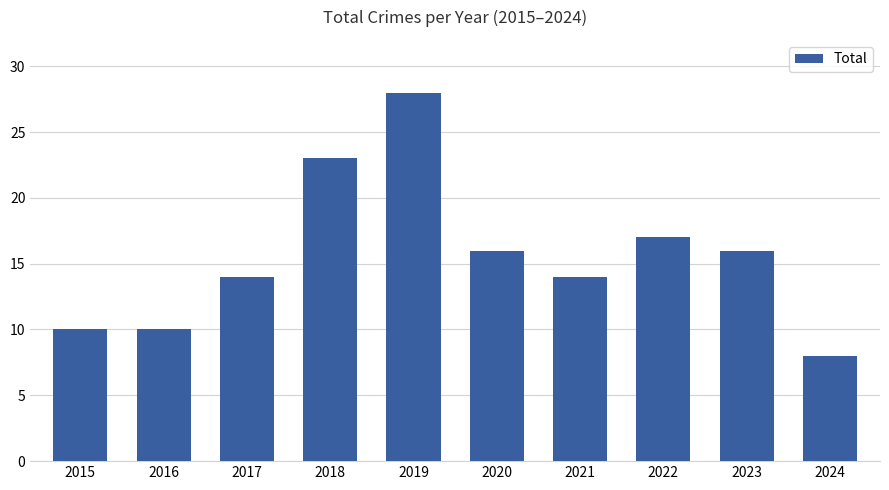

What is the smallest value displayed?

8